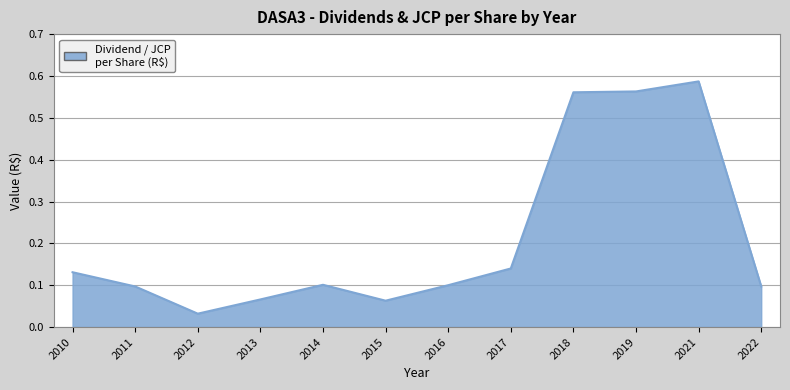

At which label is the value closest to 0?

2012